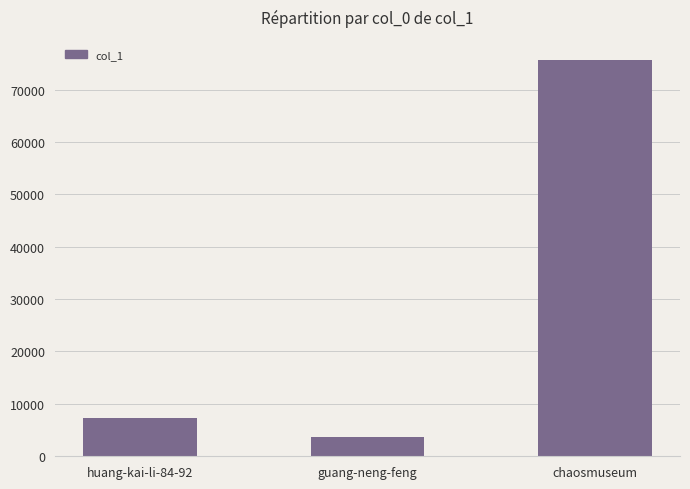

Does the chart contain stacked bars?

No